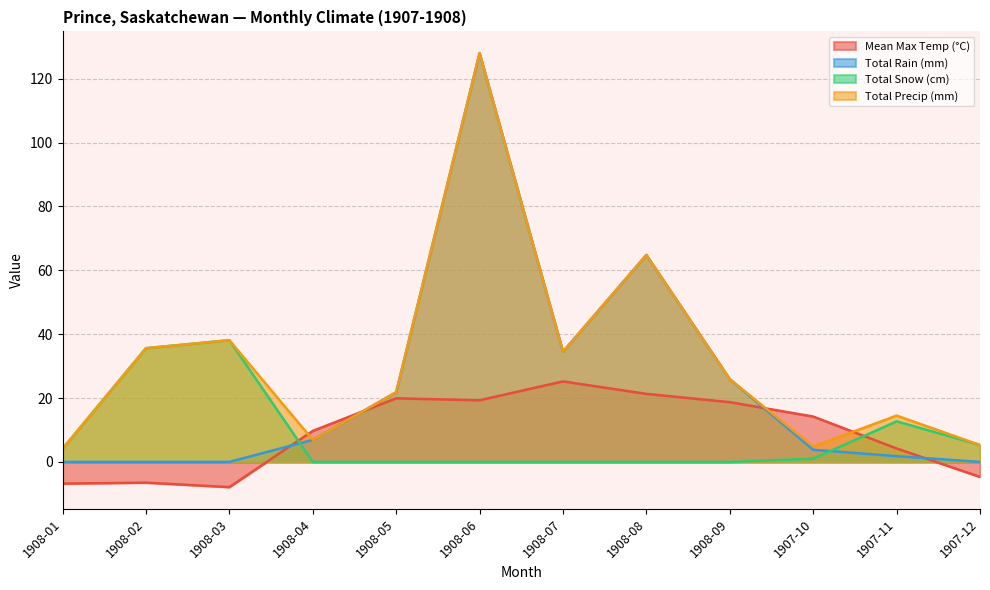

At which label does Mean Max Temp (°C) first exceed 14?

1908-05